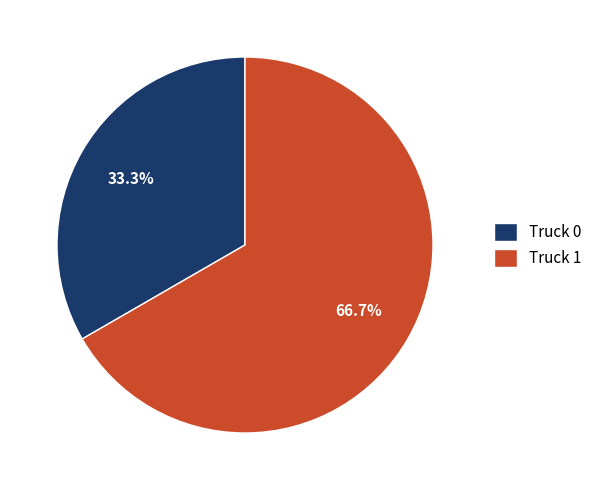

Rank the categories by value from lowest to highest.

Truck 0, Truck 1